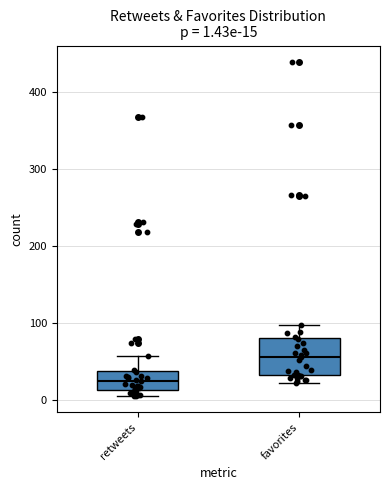

Which box has the highest median line?

favorites